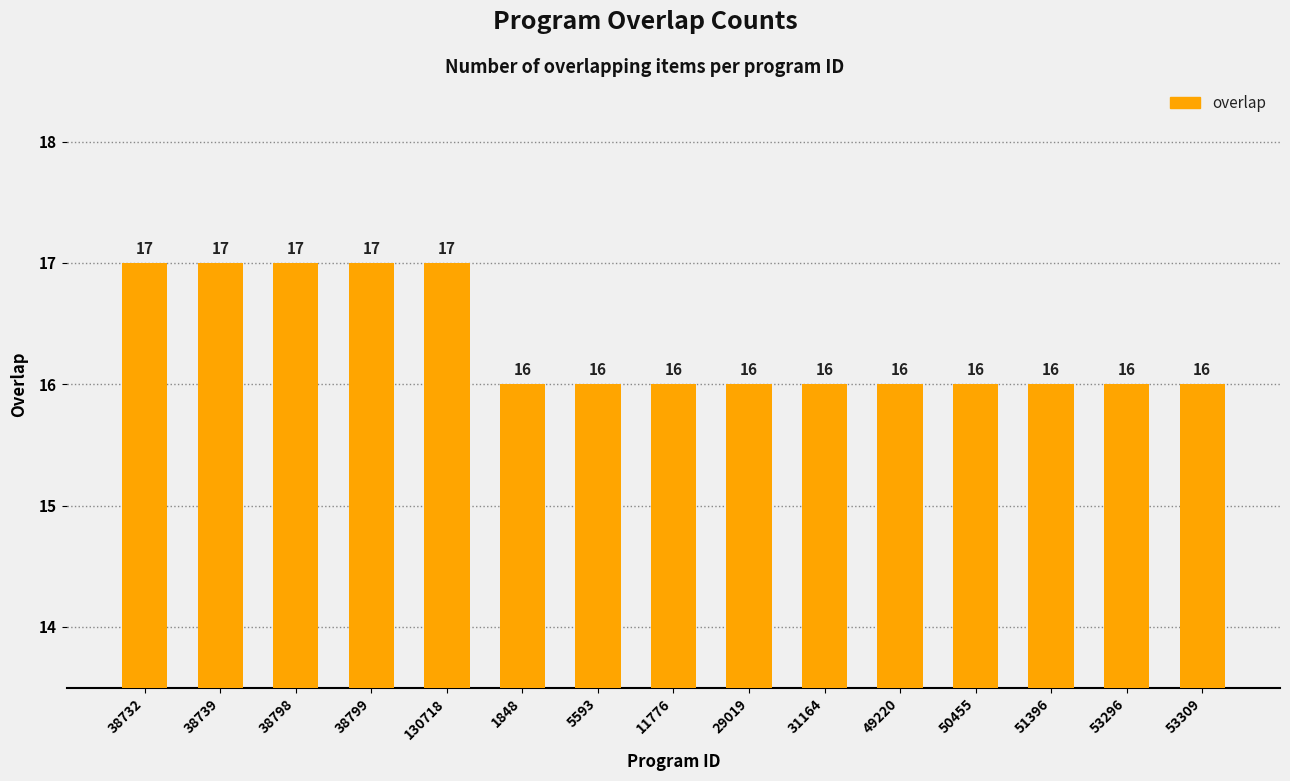

What is the label of the 7th bar from the left?

5593